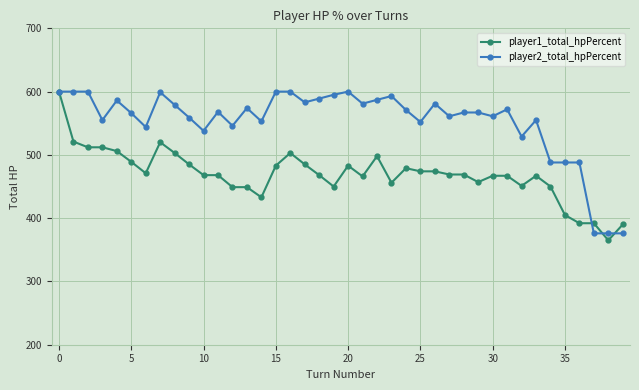

Which series has the largest total across all categories?

player2_total_hpPercent